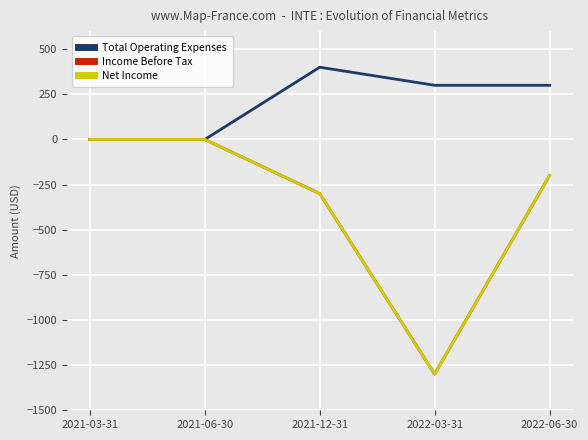

Count the Total Operating Expenses values in the range 0 to 300.

4